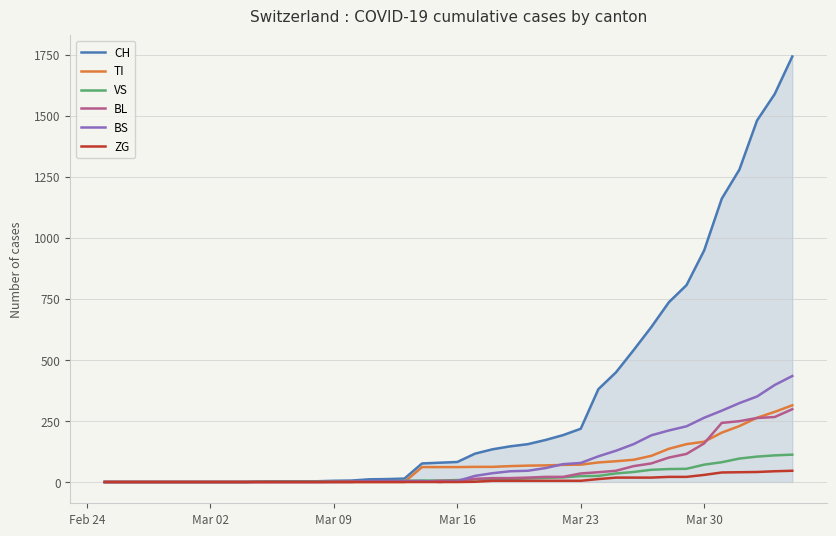

Which series has the largest range (max minus min)?

CH